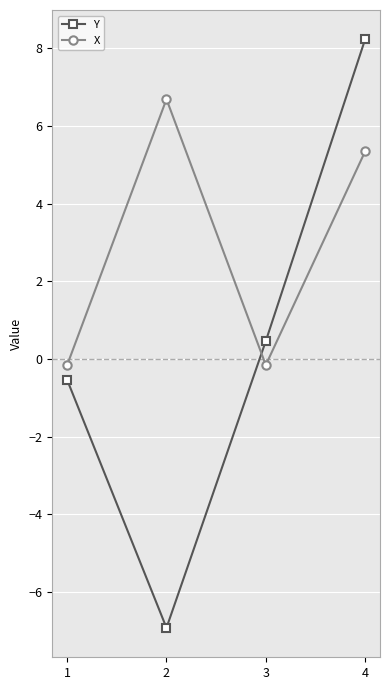

How many times do Y and X cross each other?

1